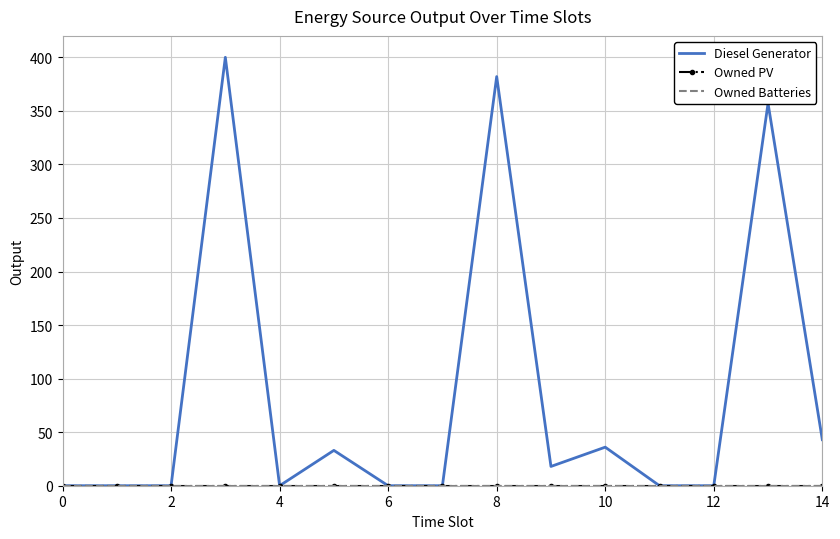

How many series are shown in this chart?

3